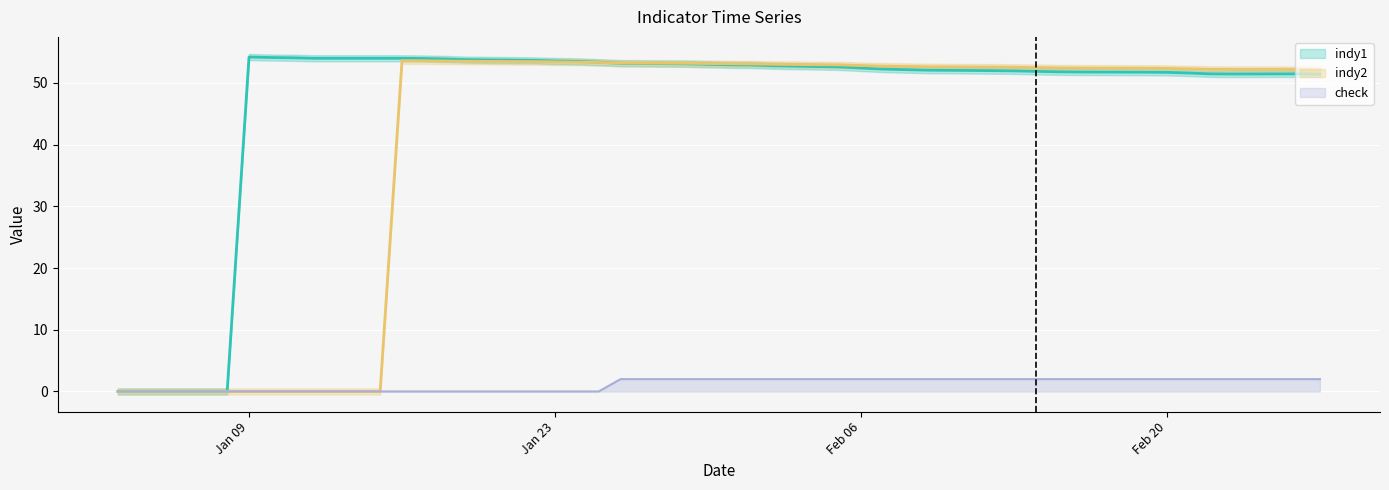

Which series has the widest spread of values?

indy1